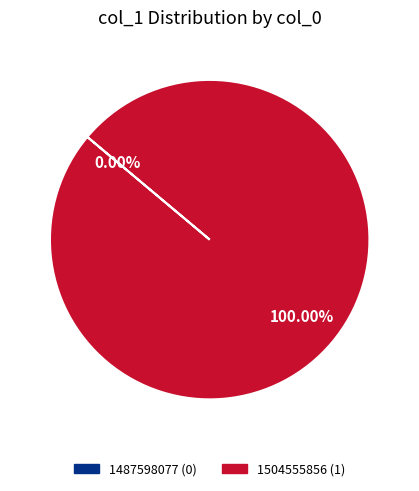

The 1487598077 slice represents 0% of the pie. True or false?

True